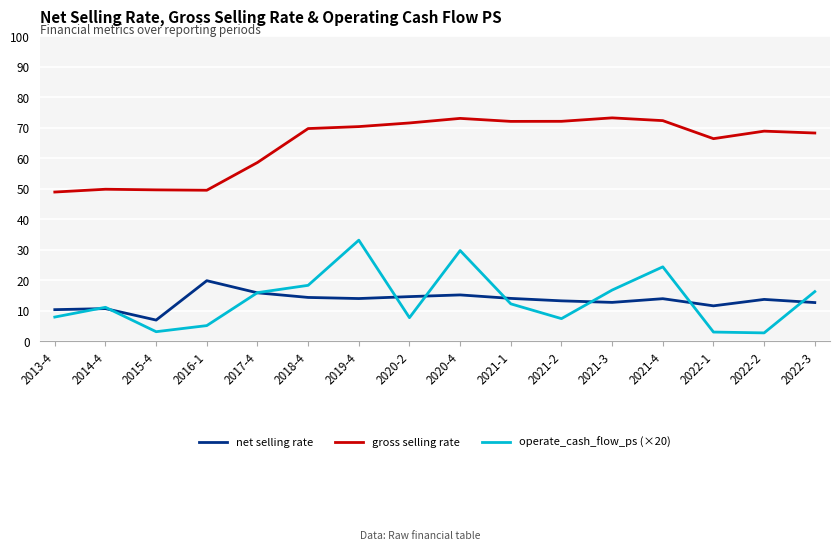

Which series changed the most between 2019-4 and 2022-3?

operate_cash_flow_ps (×20)